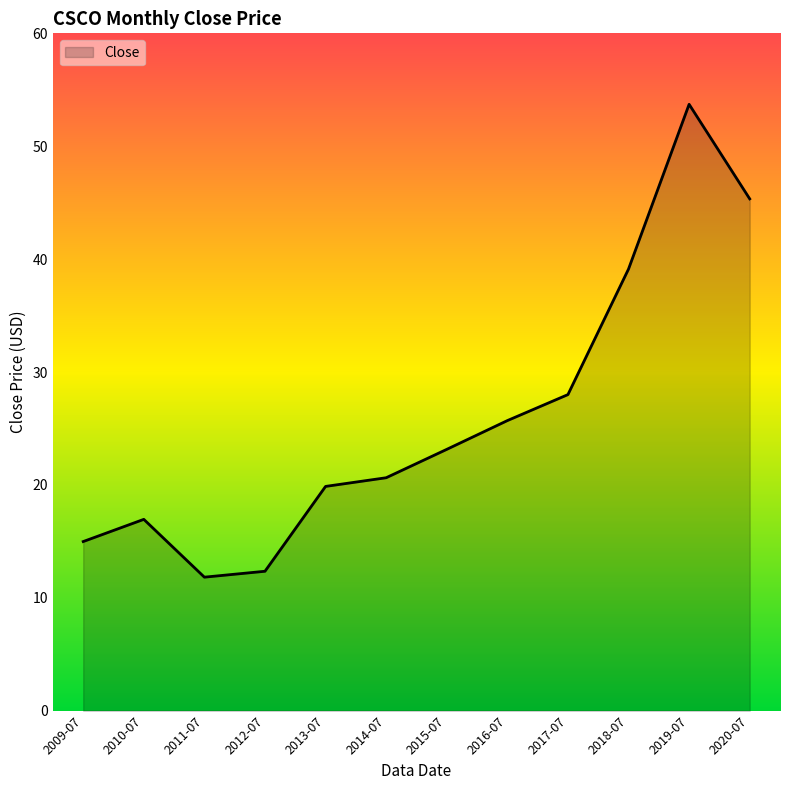

The chart shows a value of 45.3 at 2020-07. True or false?

True